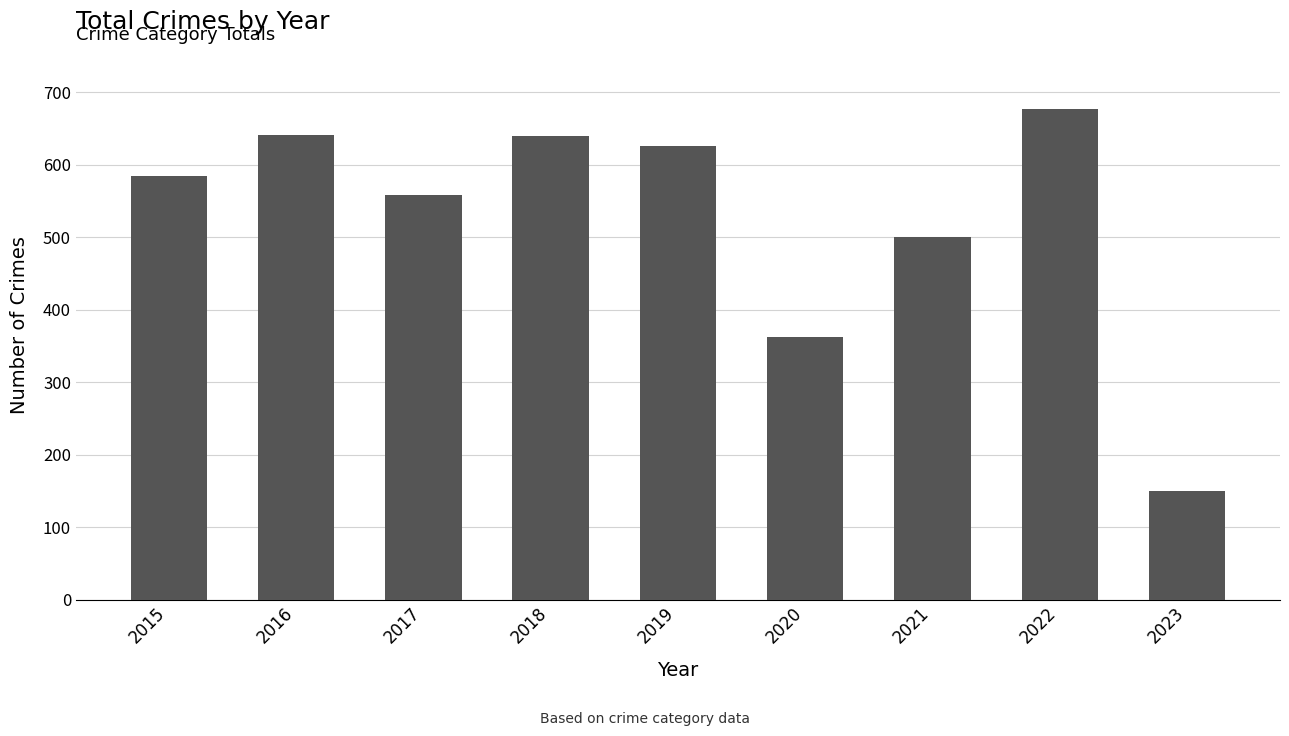

True or false: the data shows 357 at 2016.

False